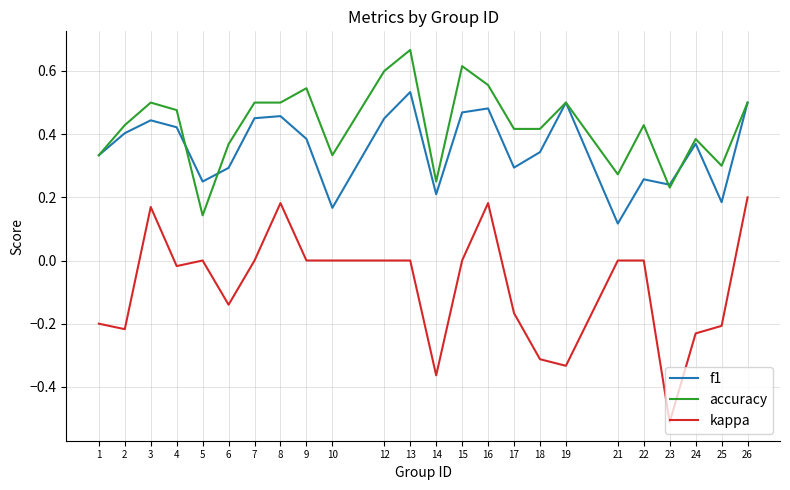

True or false: accuracy has a value of 0.6 at 15.

True